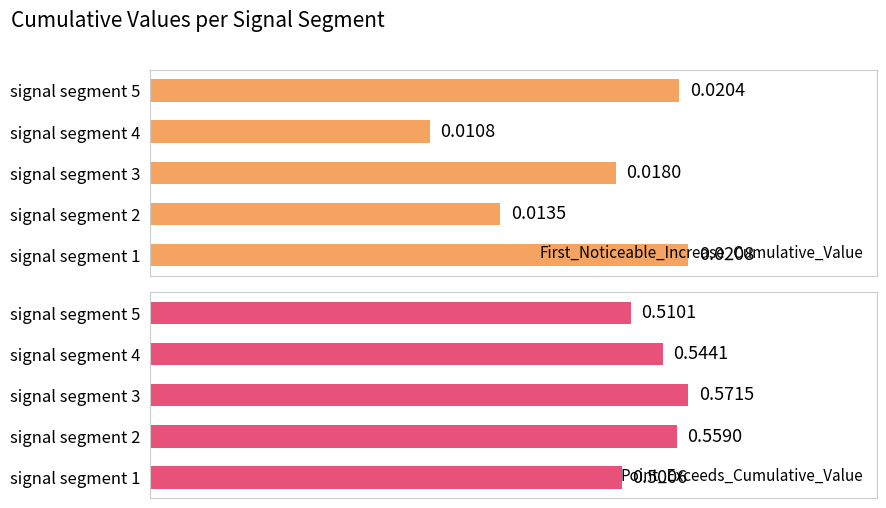

Count the number of data series in this chart.

2